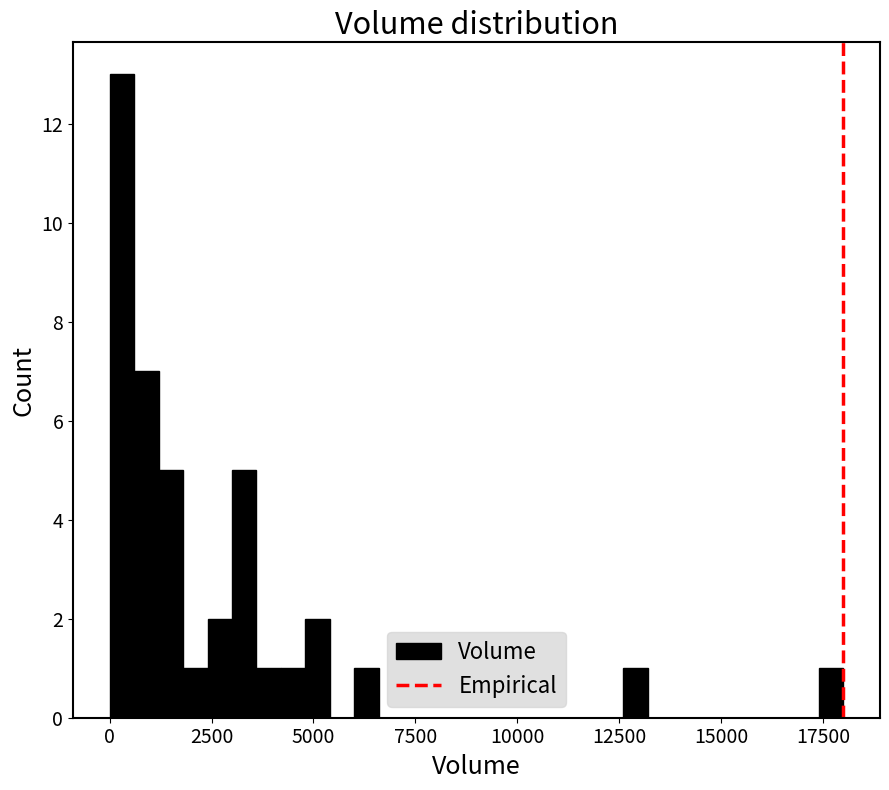

Read against the x-axis, roughly where is the centre of the tallest bar?

500